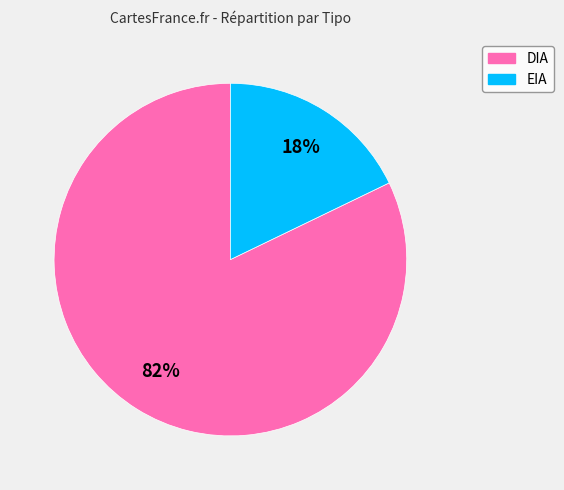

True or false: DIA accounts for 82% of the total.

True